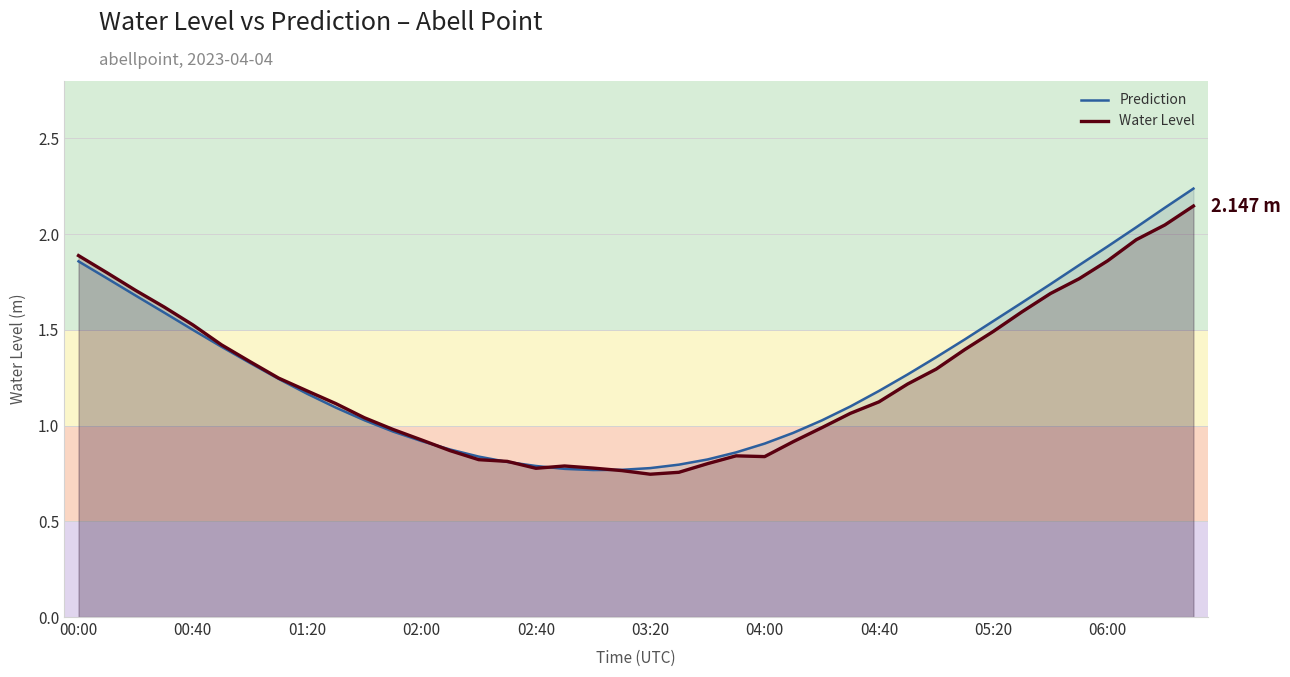

What is the difference between the Prediction values at 10 and 02:40?

0.5